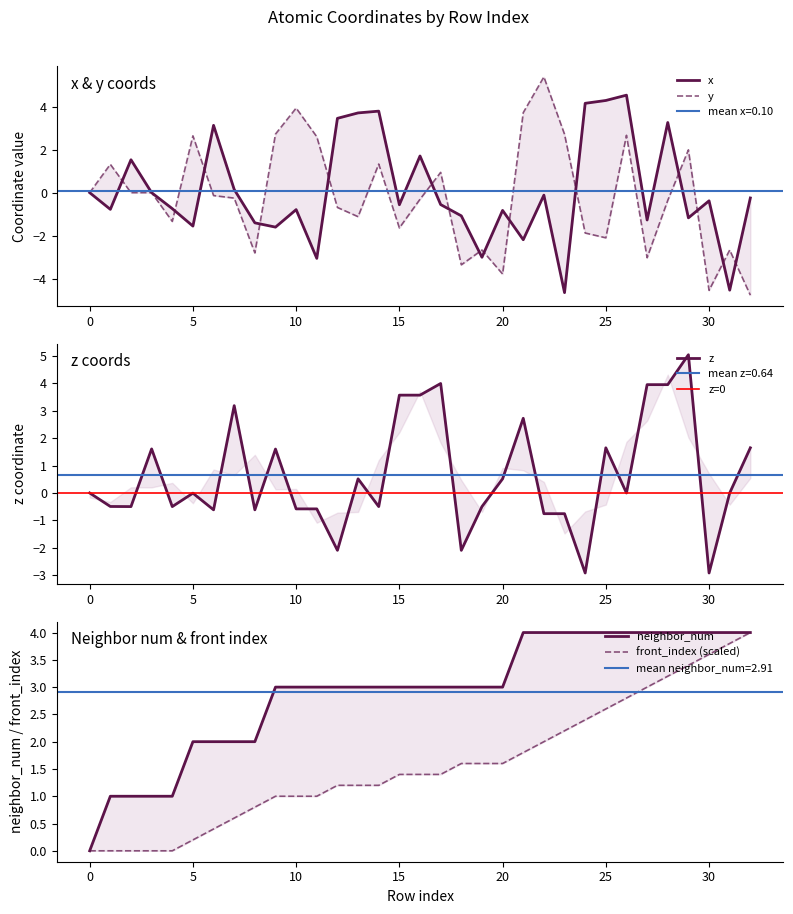

Where is the first local maximum for y?

1